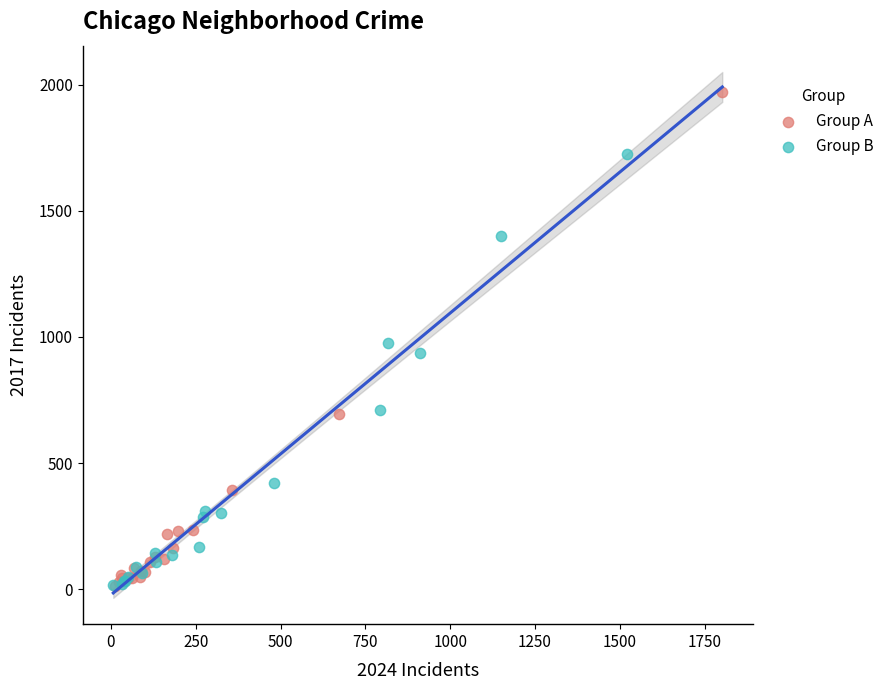

Which series contains the highest Y value?

Group A